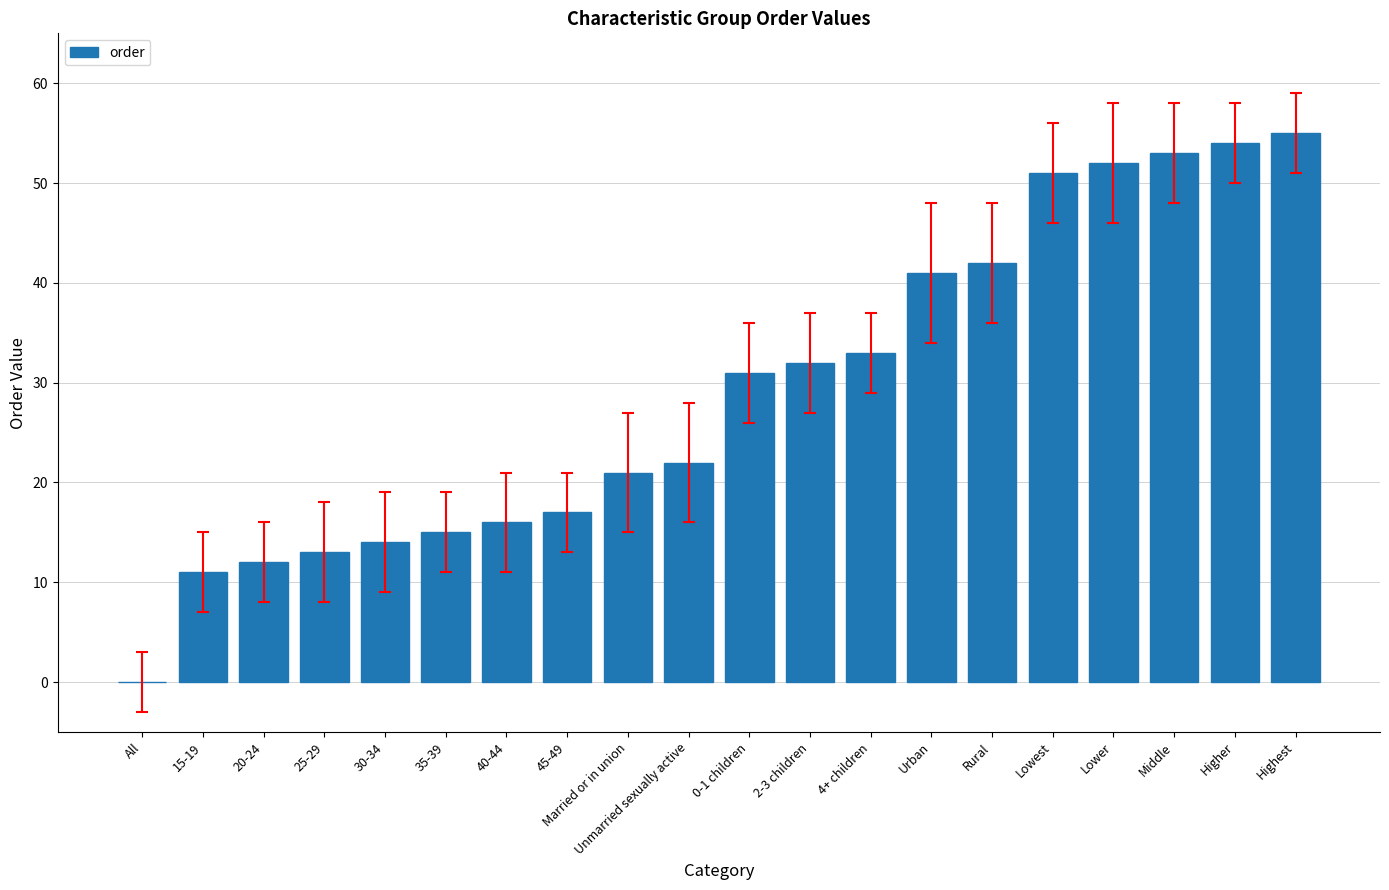

What is the maximum value shown in the chart?

55